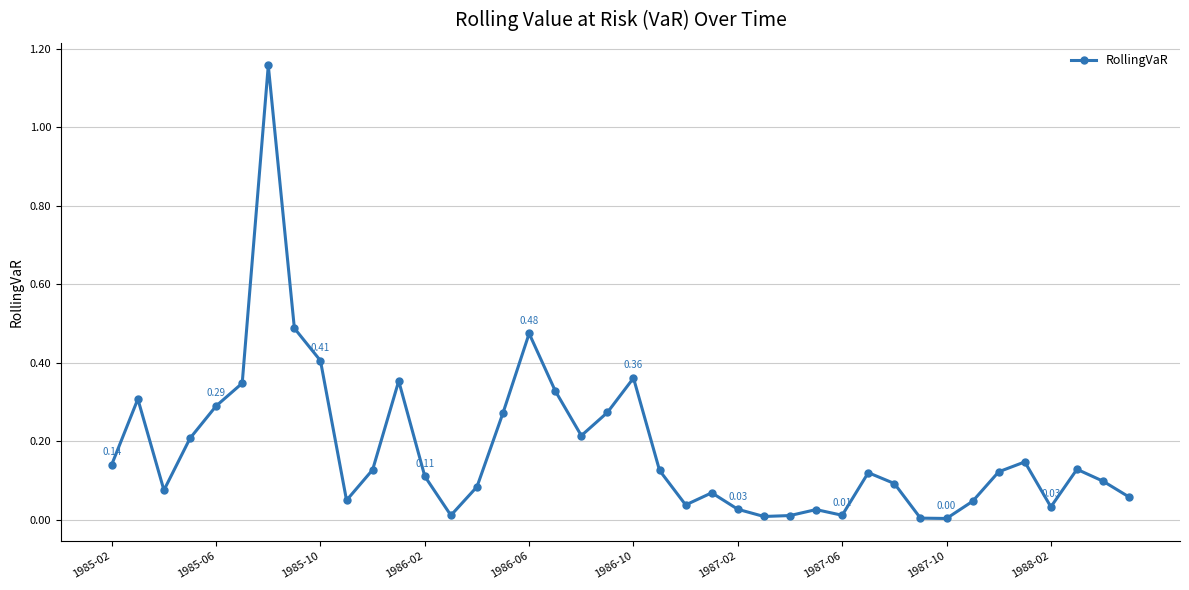

True or false: the data has more than 1 interior local peaks.

True